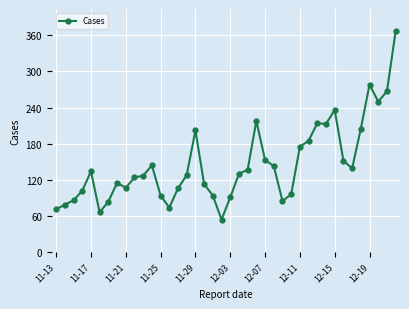

What is the sum of all values?

5838